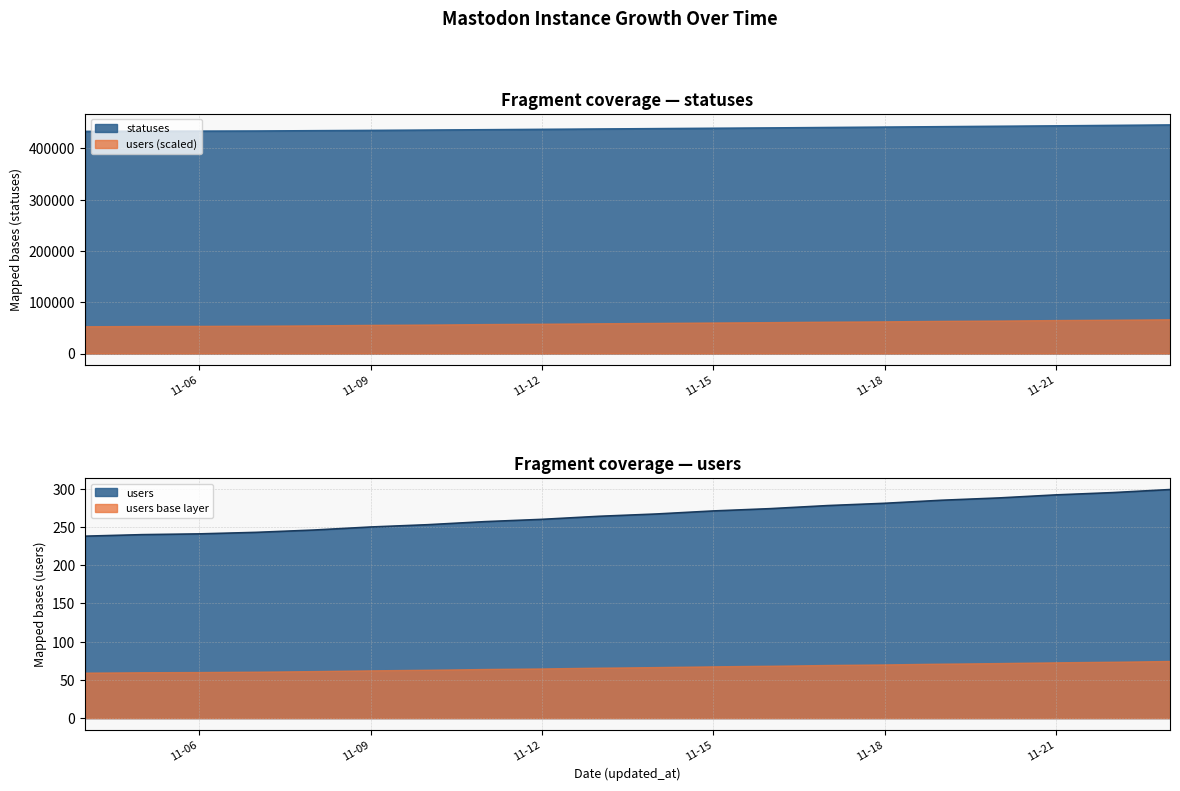

True or false: users and statuses intersect in this chart.

False